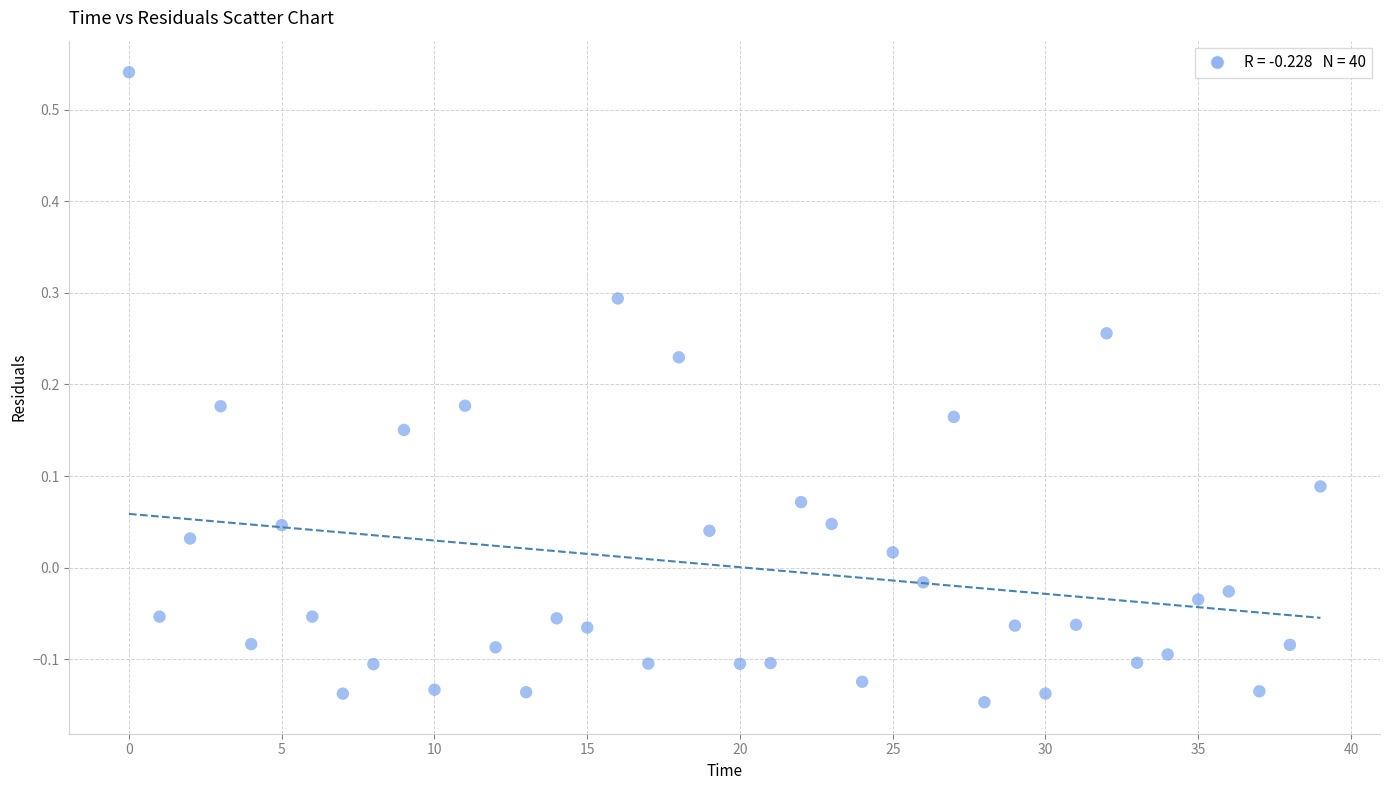

What is the range of Y values (max minus min)?

0.7